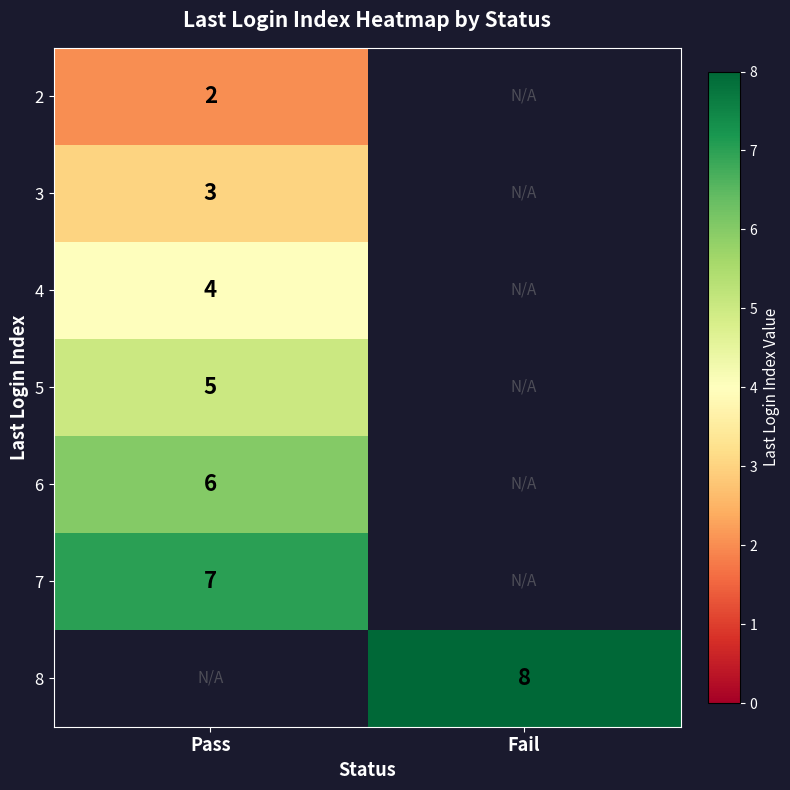

Is it true that 4 equals 3 at Pass?

False